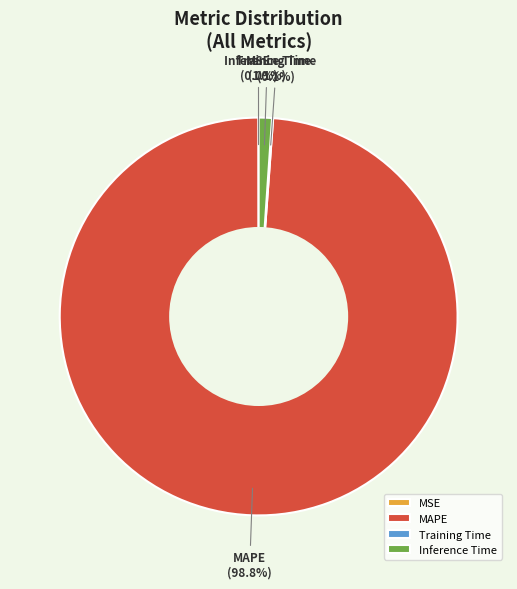

How much of the chart is everything except Inference Time?

98.9%